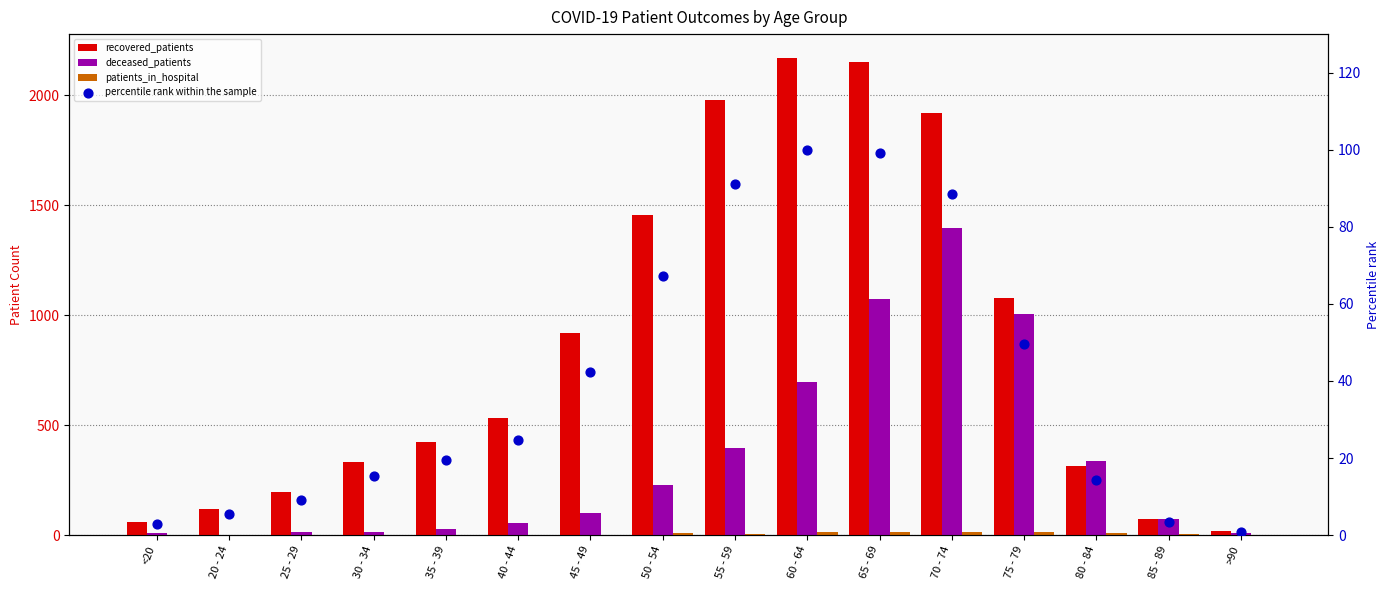

At how many categories does at least one series exceed 1590?

4